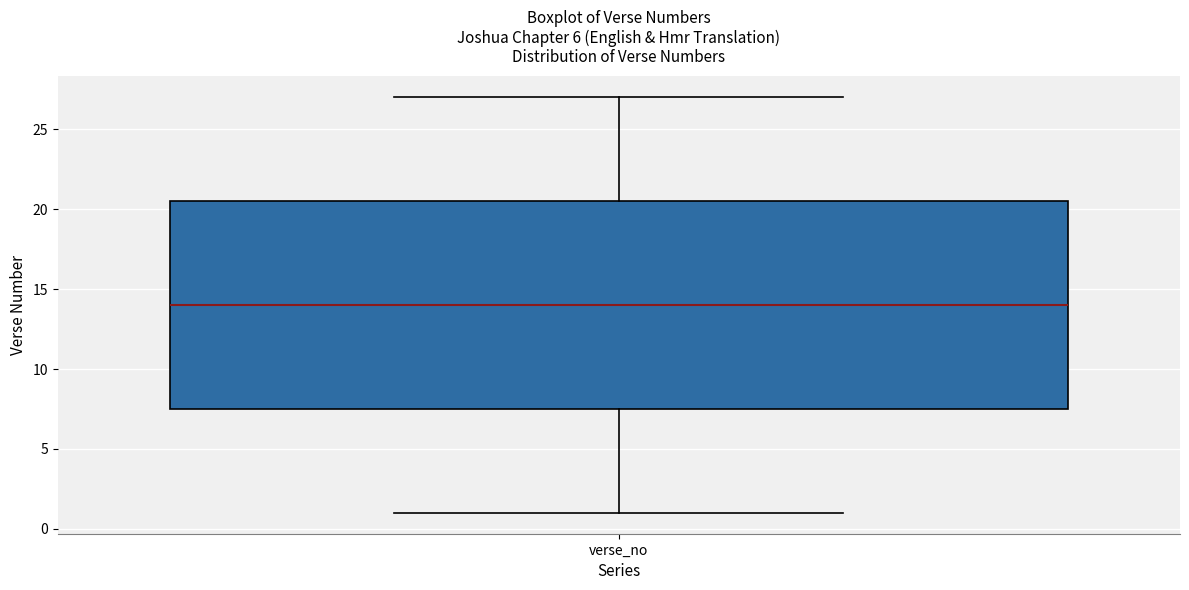

Where is the lower edge of the box for verse_no on the y-axis? The values are not printed on the chart, so give them approximately, as read against the axis.

7.5